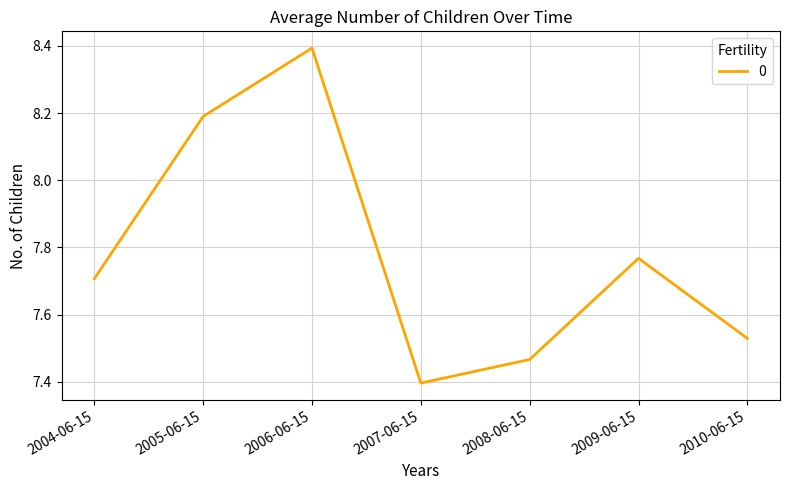

What is the minimum value shown in the chart?

7.4